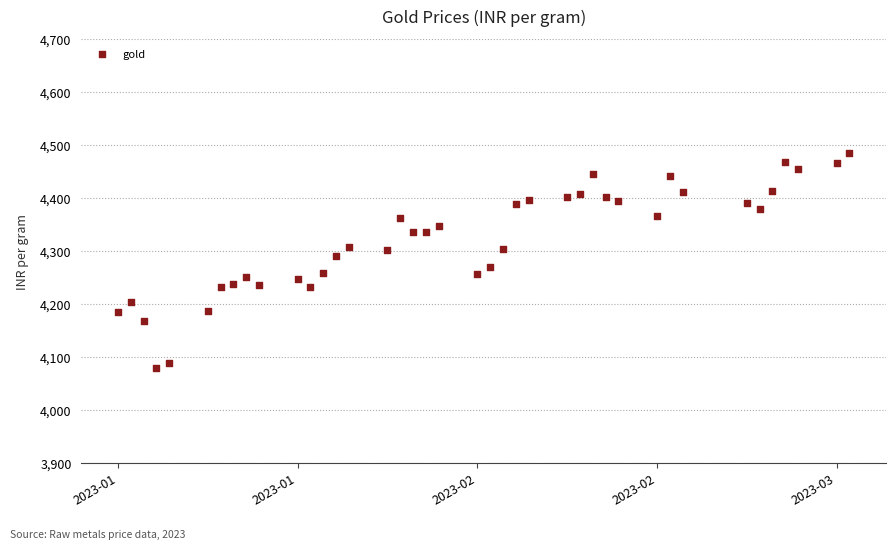

What is the range of X values (max minus min)?

57.0